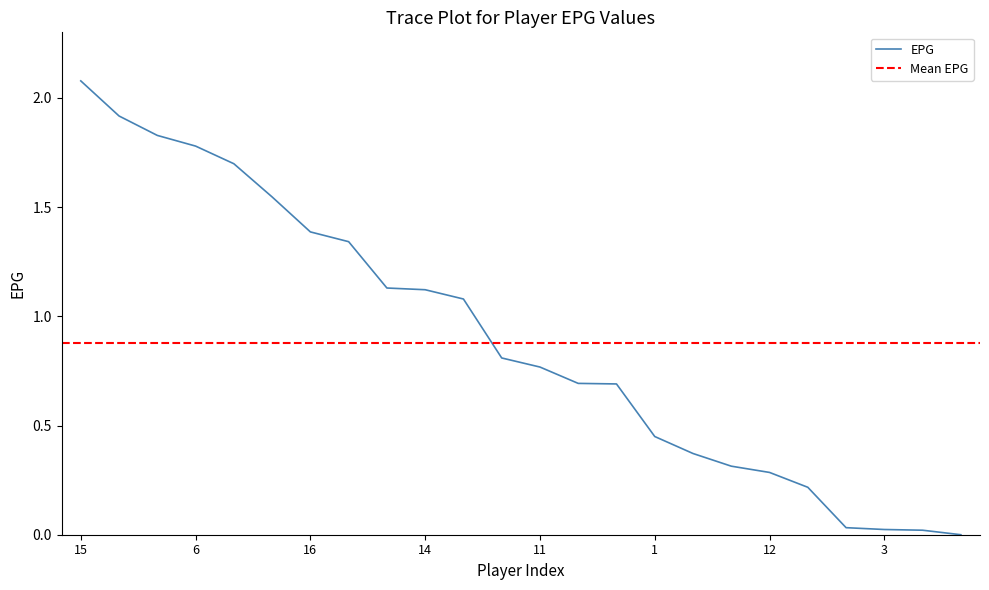

What is the maximum value for EPG?

2.1